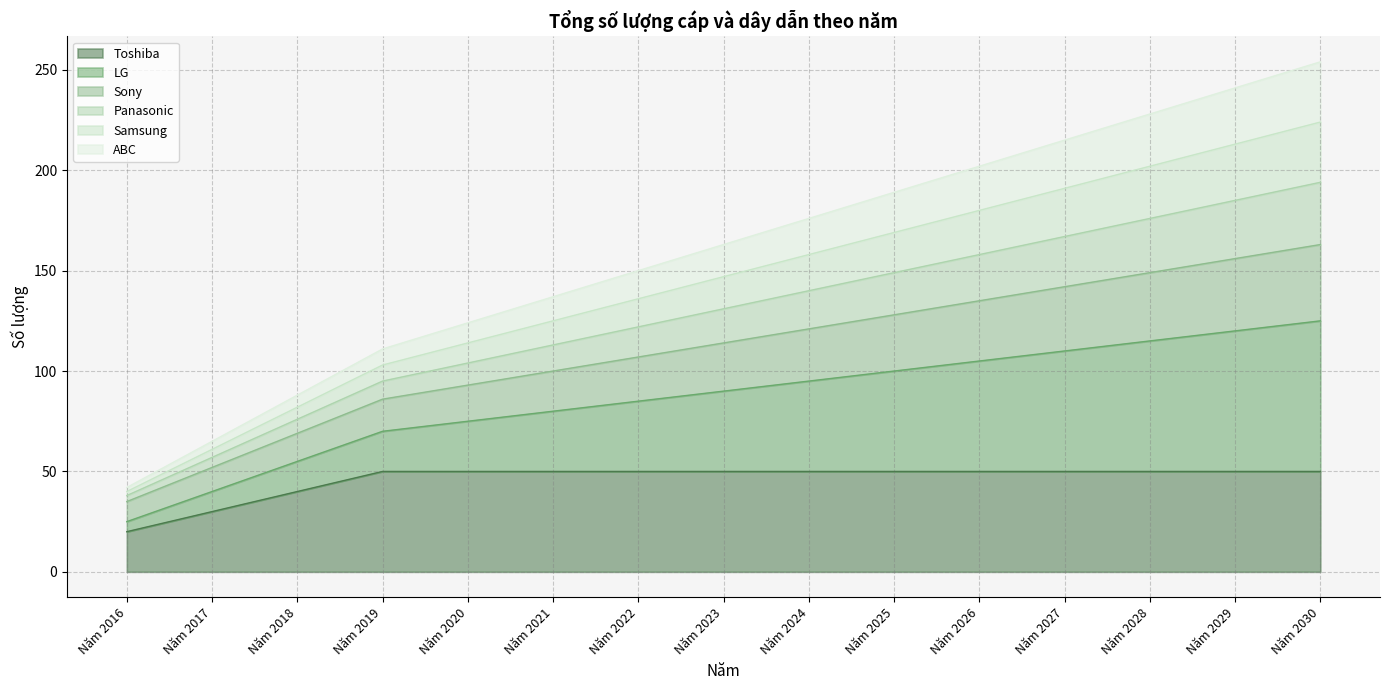

At how many categories does at least one series exceed 125?

10